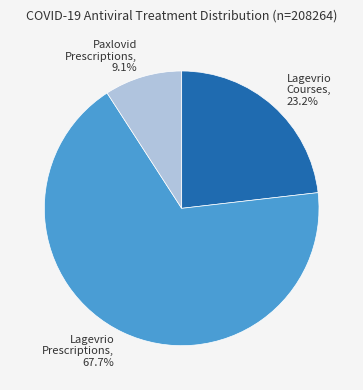

Which has a higher value, Paxlovid Prescriptions or Lagevrio Prescriptions?

Lagevrio Prescriptions